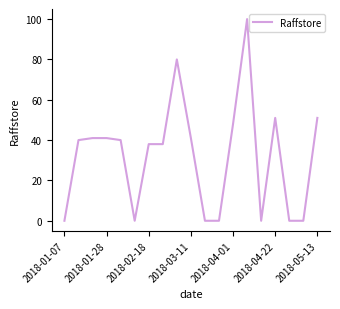

What is the greatest value displayed?

100